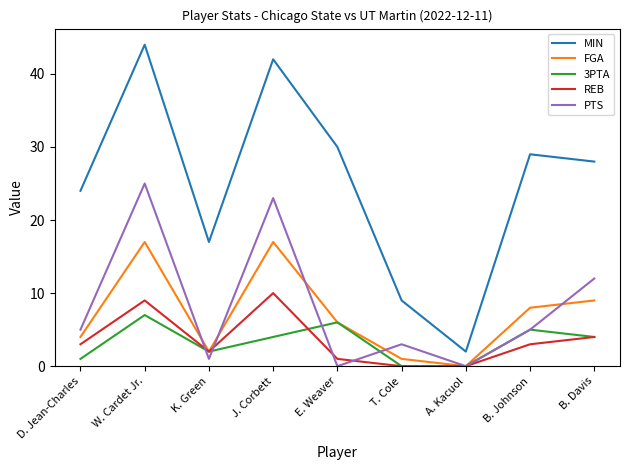

What is the greatest value displayed?

44